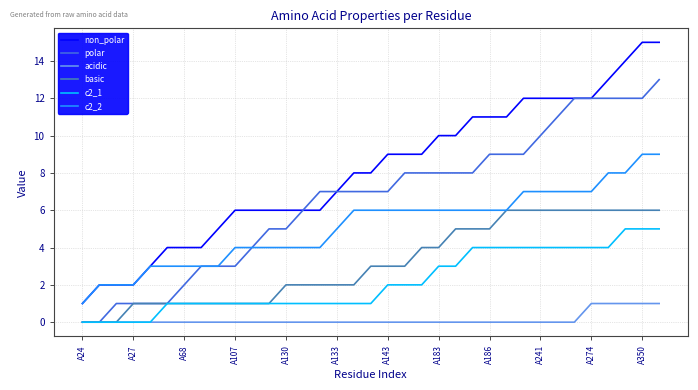

Rank the series by their maximum value, from highest to lowest.

non_polar, polar, c2_2, basic, c2_1, acidic